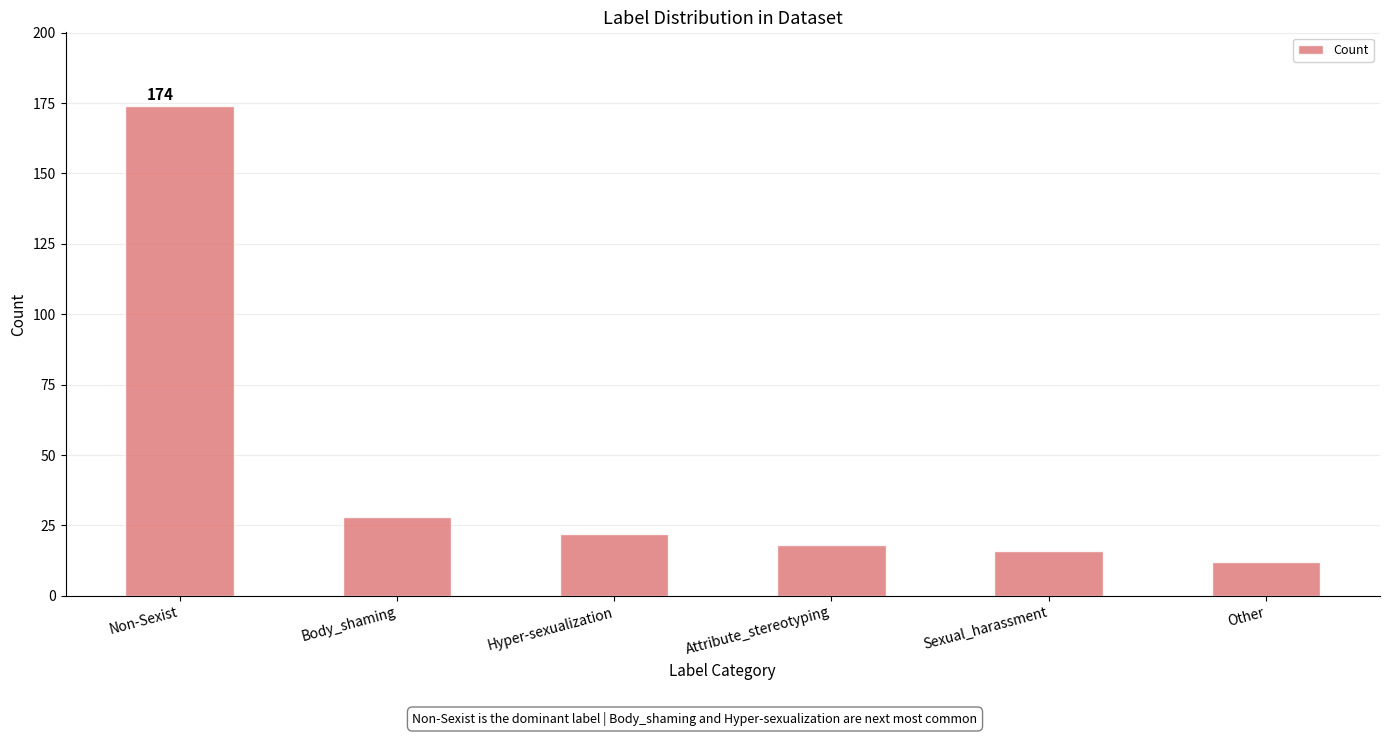

List the labels in order of value, smallest first.

Other, Sexual_harassment, Attribute_stereotyping, Hyper-sexualization, Body_shaming, Non-Sexist